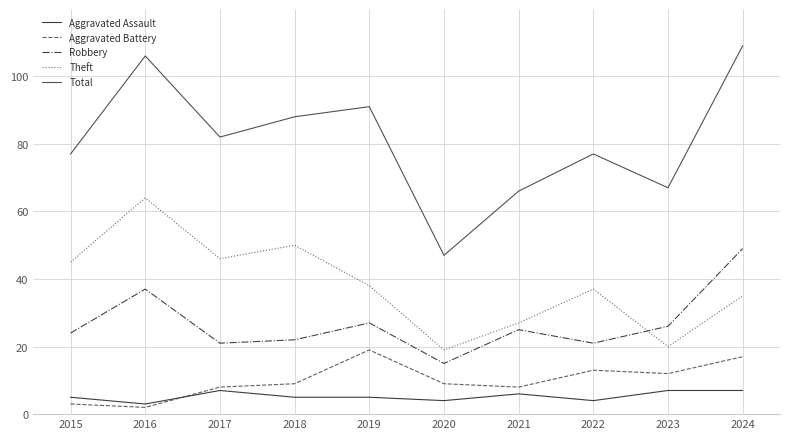

Between which two adjacent categories do Robbery and Theft first intersect?

2022 and 2023